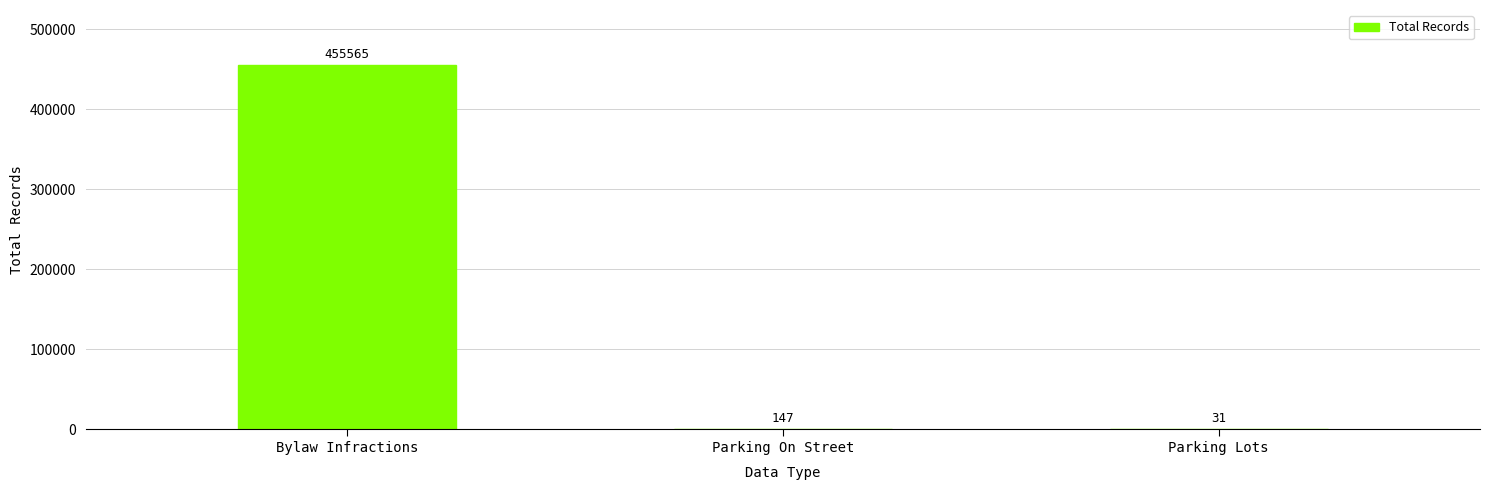

The value at Parking On Street is 147. True or false?

True